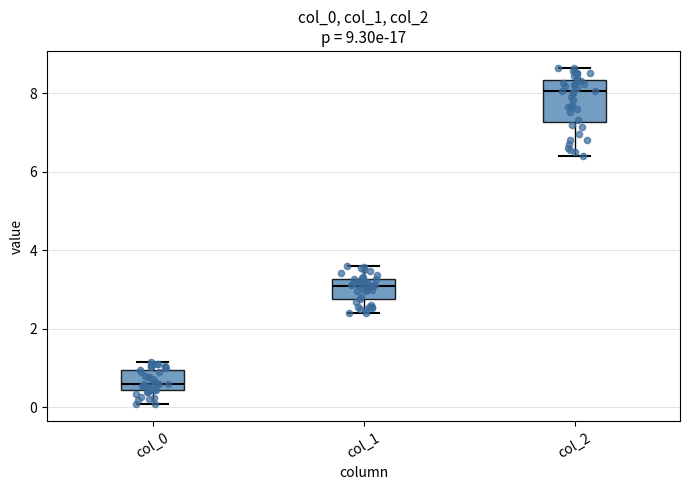

Comparing the boxes themselves (not the whiskers), which one is the tallest?

col_2